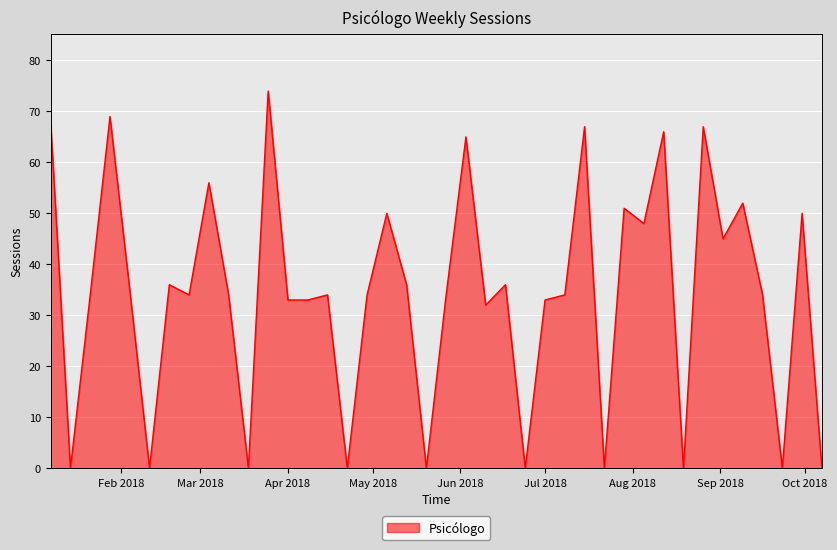

How many series are shown in this chart?

1